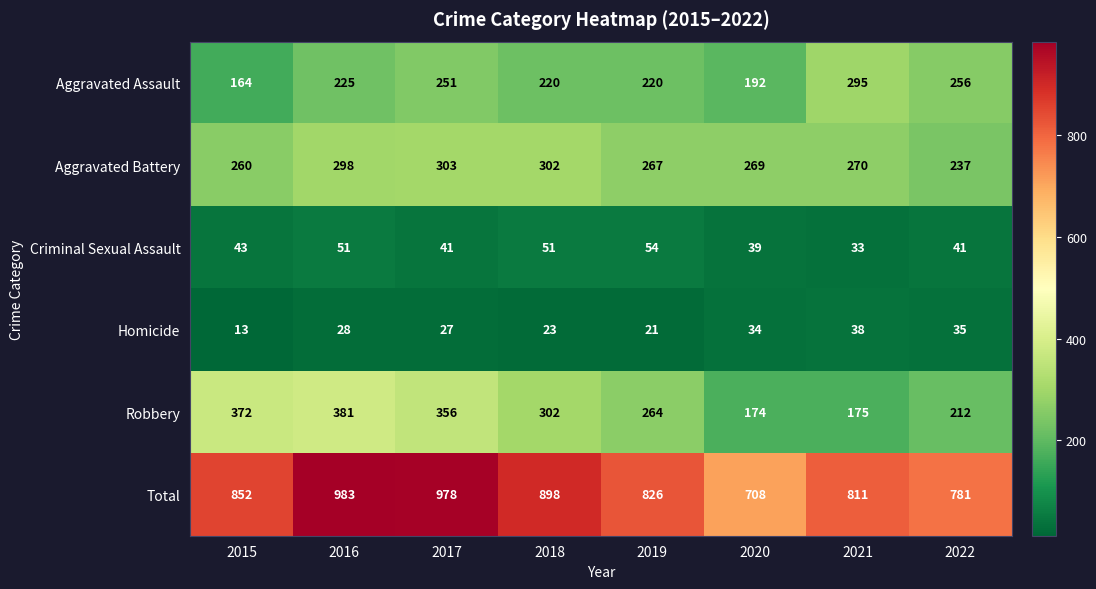

Is it true that Total equals 708 at 2020?

True